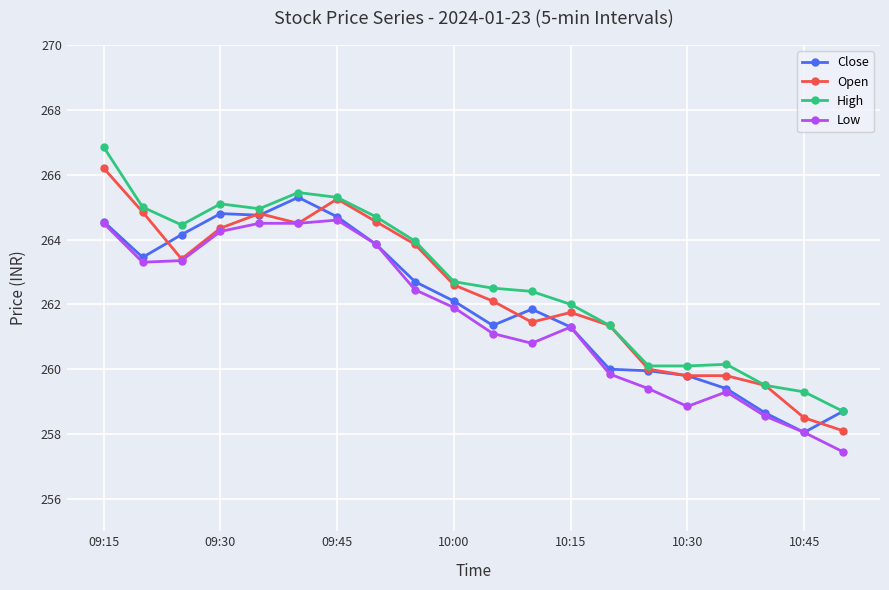

What is the value of the Open point at the 19th from the left?

258.5